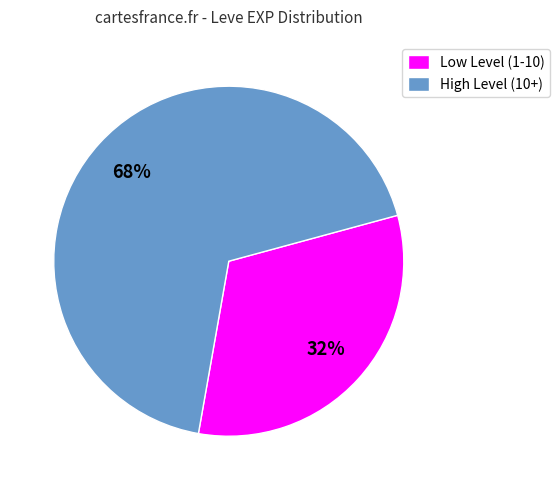

Does High Level (10+) represent more than half of the total?

Yes